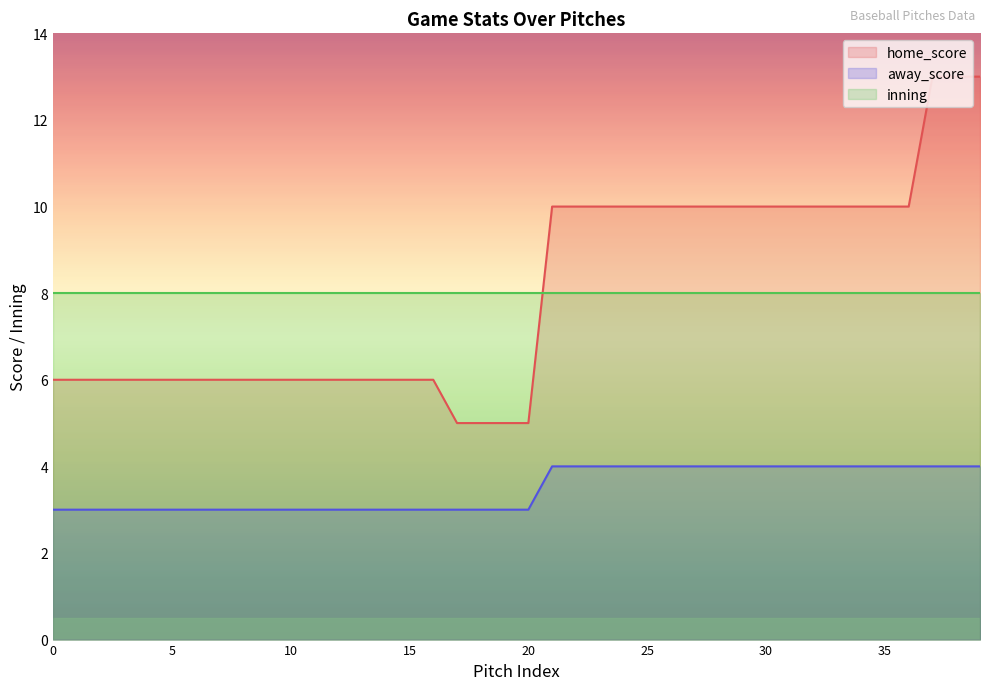

What is the value of the home_score point at the 2nd from the left?

6